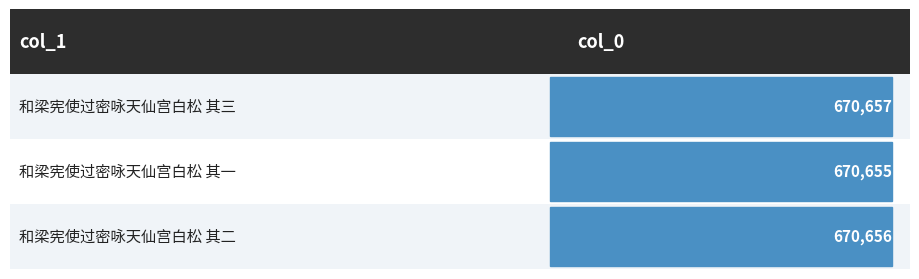

What is the greatest value displayed?

670657